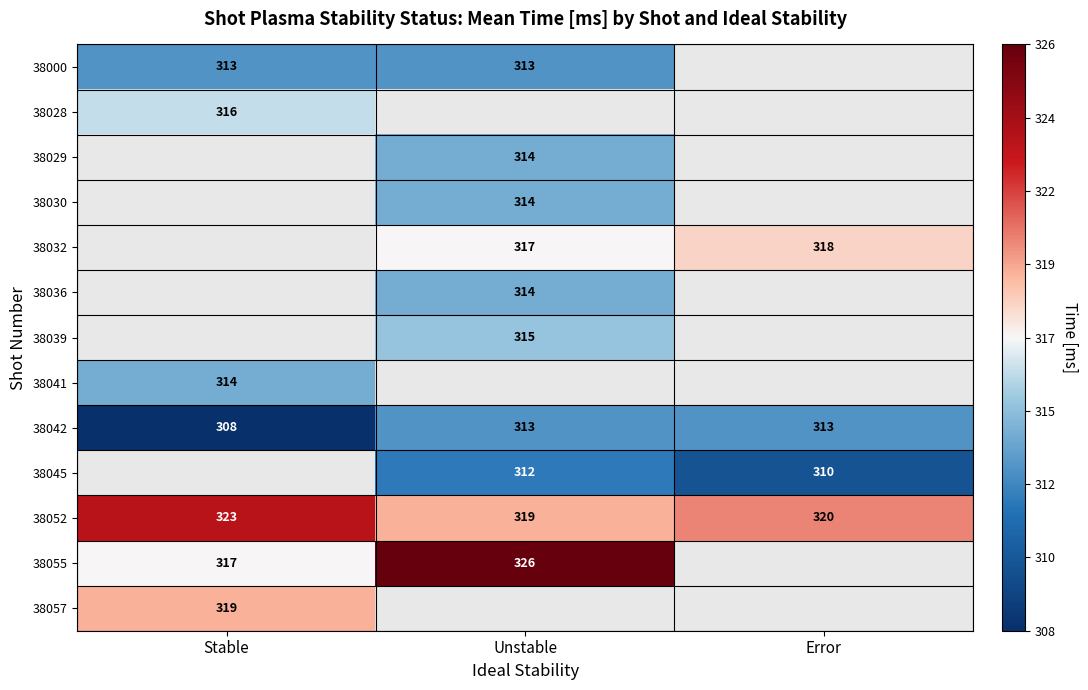

List the labels in order of 38052 value, smallest first.

Unstable, Error, Stable